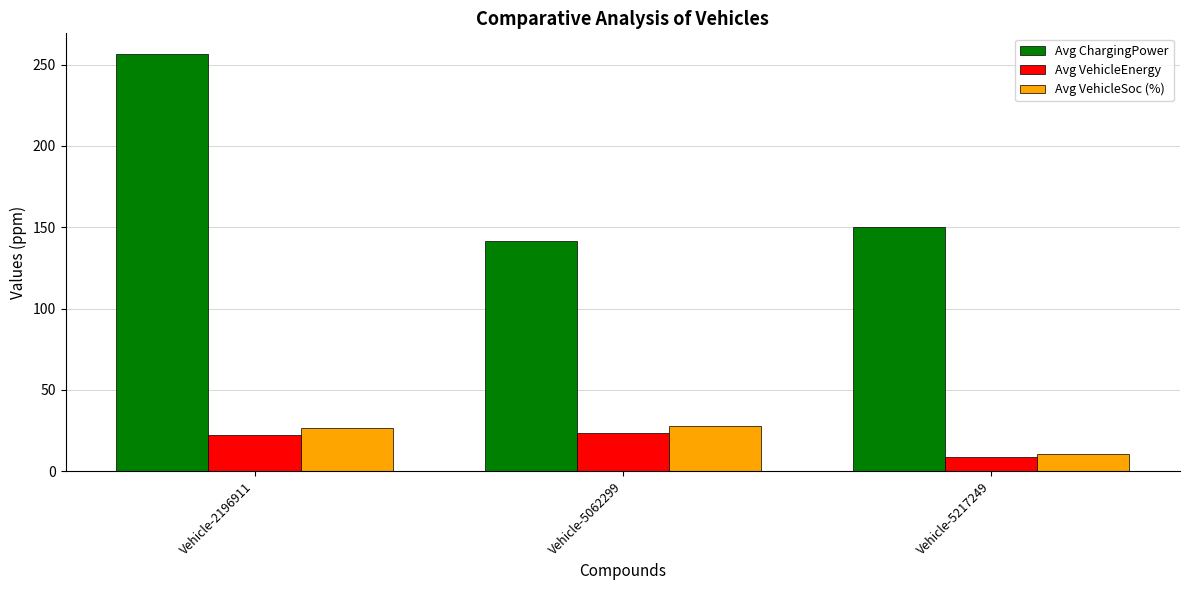

Between Vehicle-2196911 and Vehicle-5062299, which series saw the biggest shift?

Avg ChargingPower